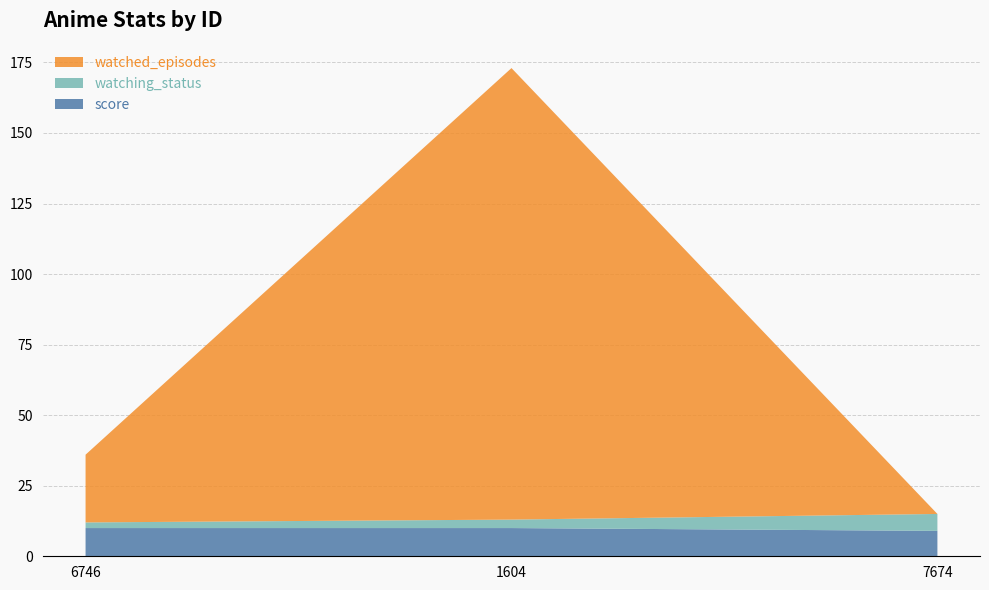

Reading left to right, extract all data points from this chart.

score: 10	10	9
watching_status: 2	3	6
watched_episodes: 24	160	0